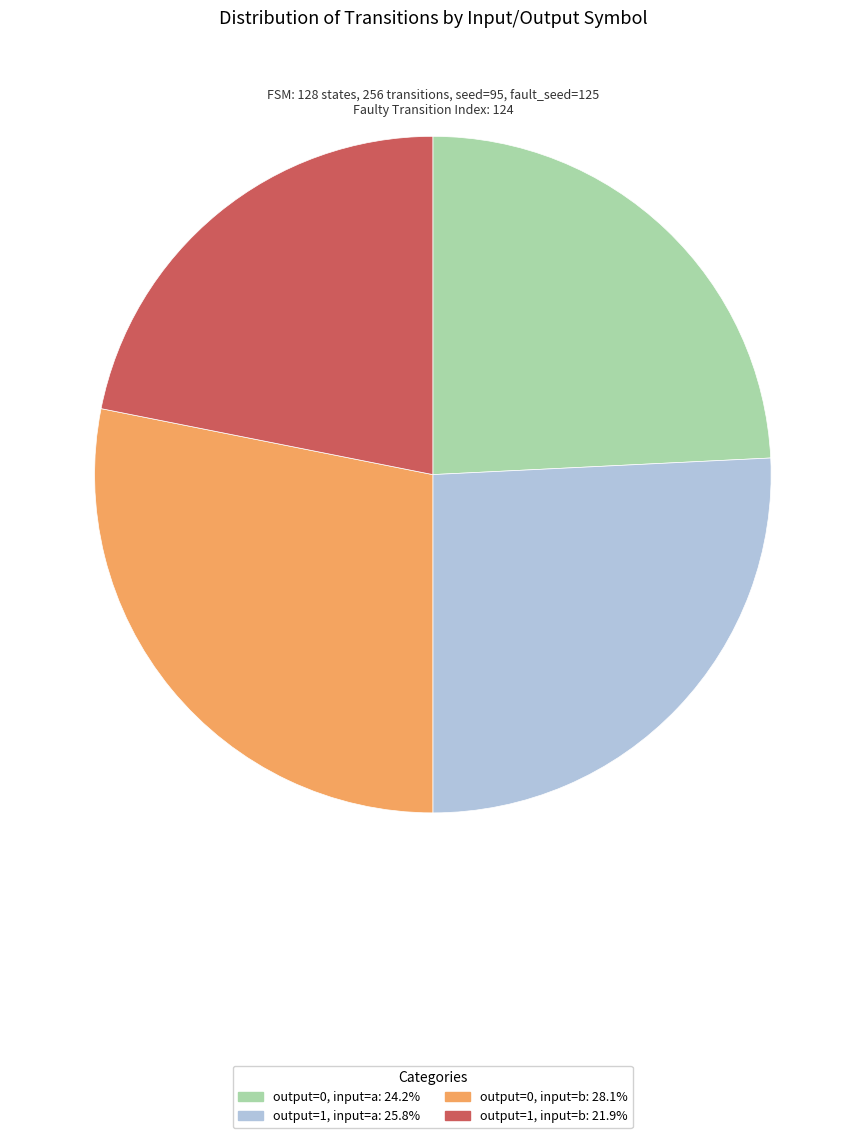

Combined, do output=1, input=a and output=1, input=b account for over 50%?

No